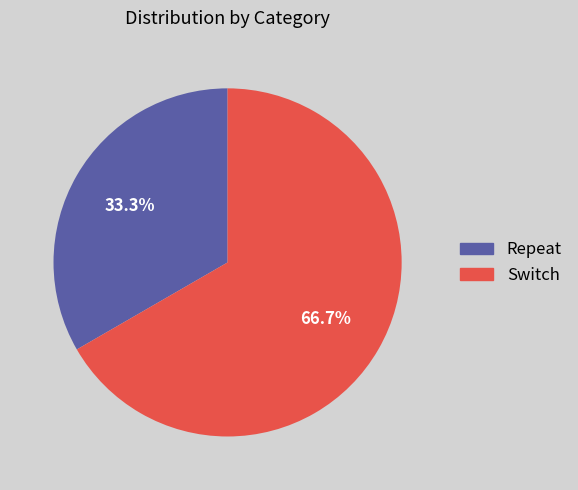

Which slice is the largest?

Switch